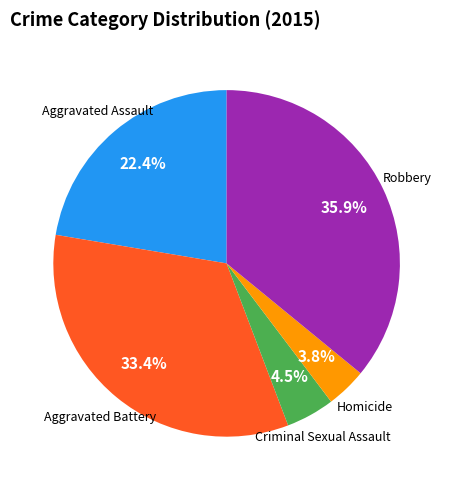

How many slices are in this pie chart?

5